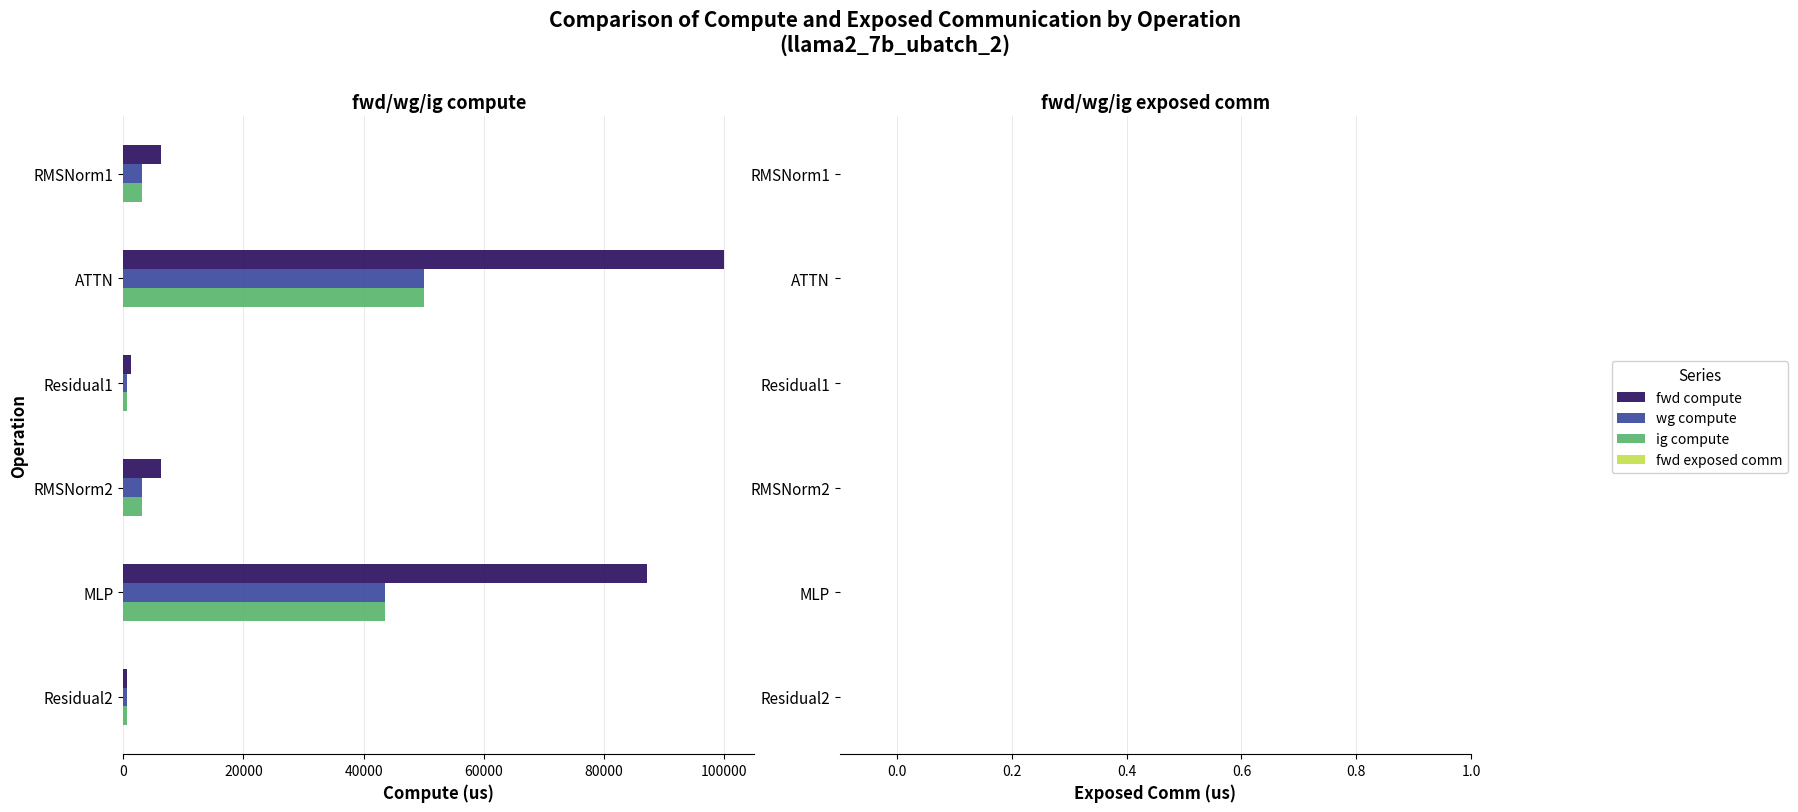

What is the maximum value for fwd compute?

99970.2